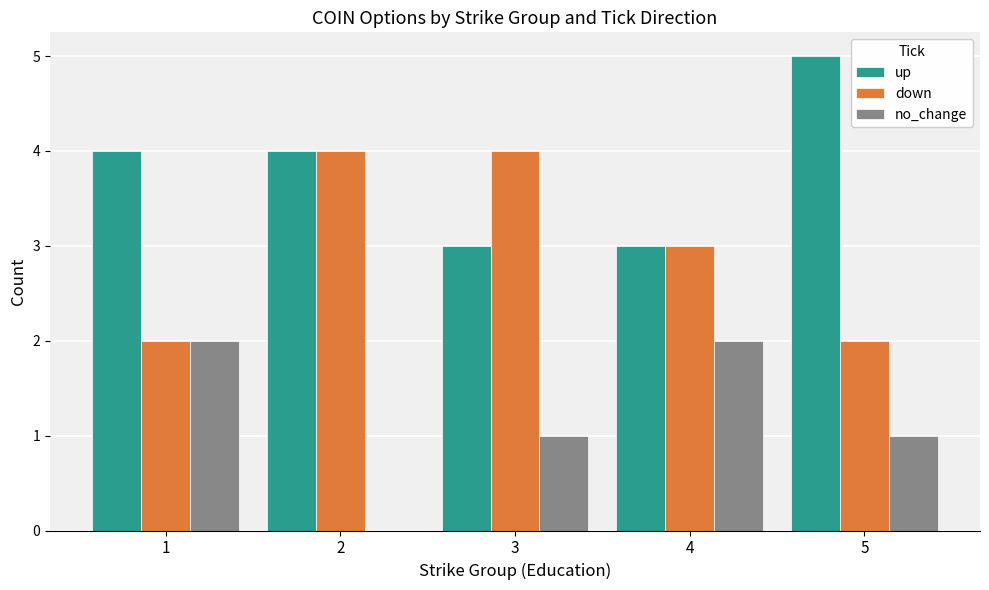

Which series has the largest total across all categories?

up